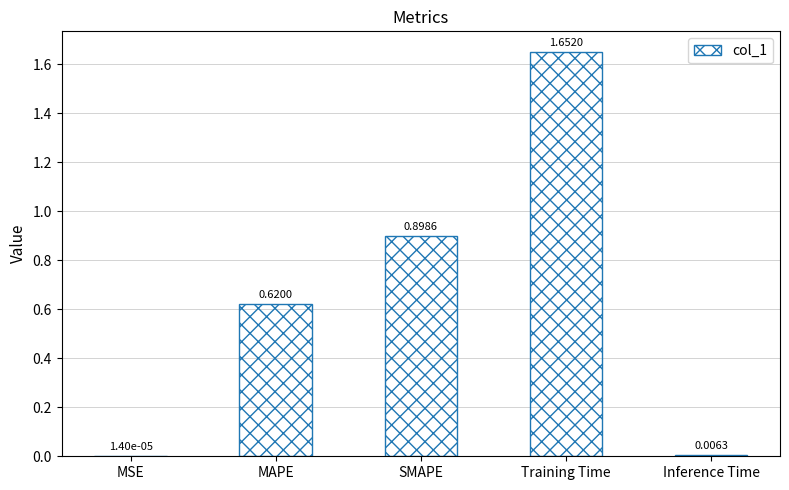

What is the sum of all values?

3.2